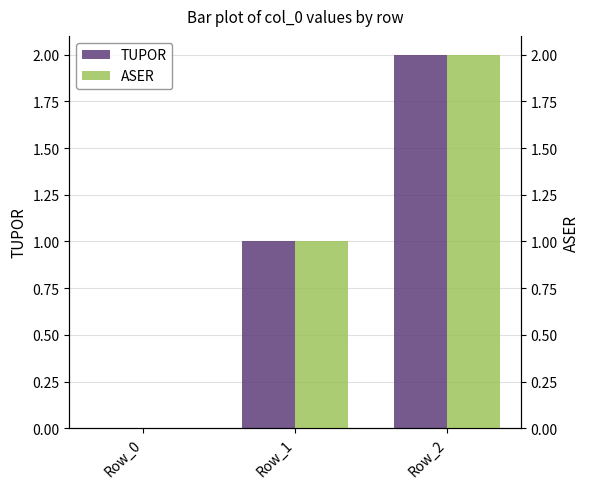

How many categories are shown in the chart?

3